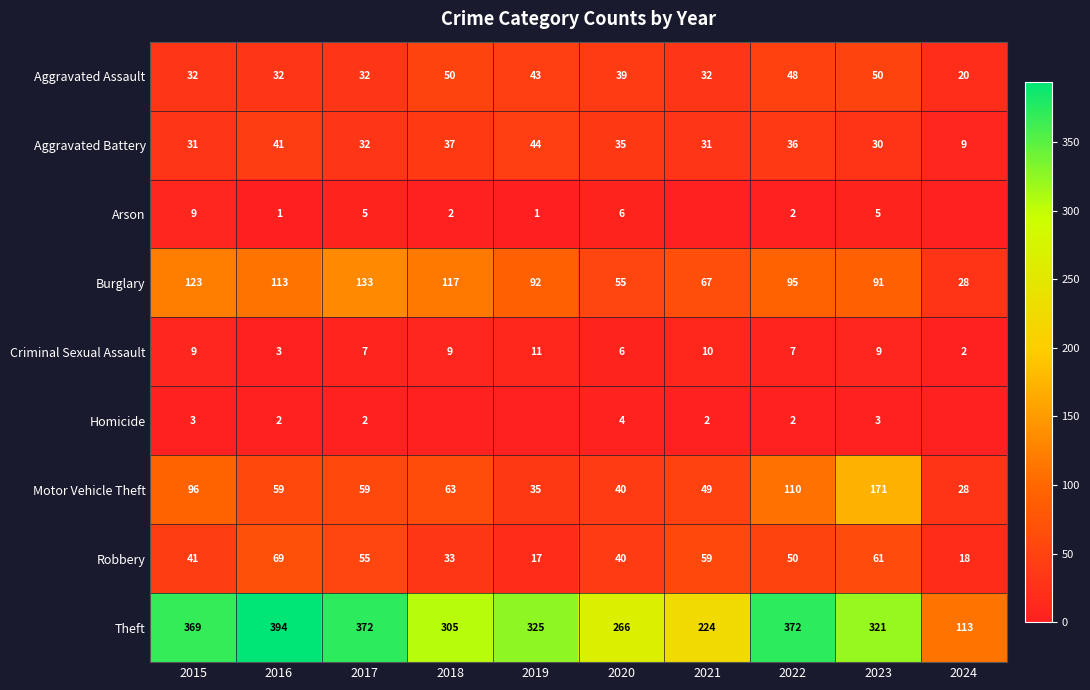

True or false: Theft has a value of 49 at 2024.

False